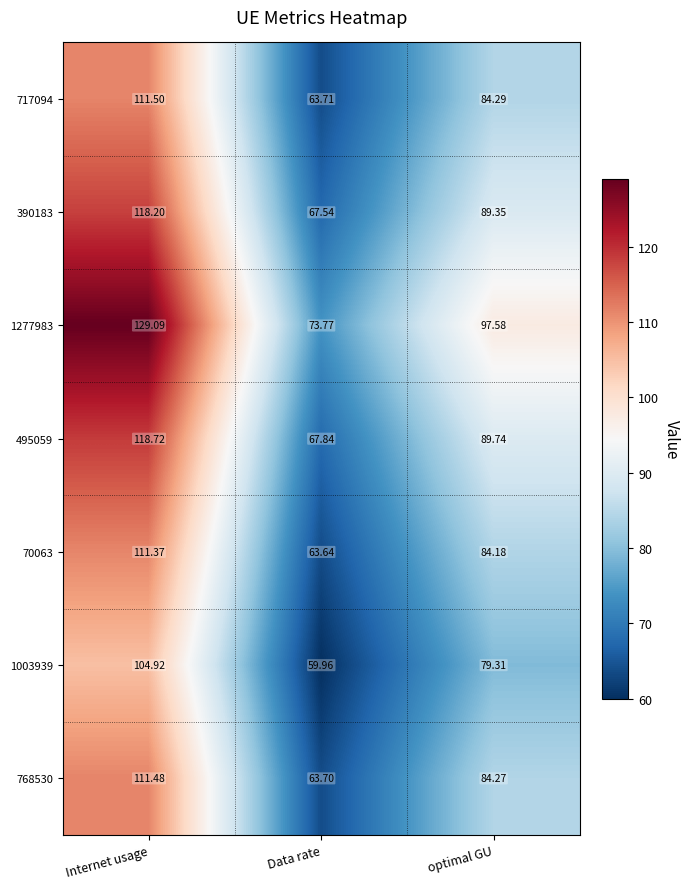

Which category has the lowest value in the 70063 series?

Data rate